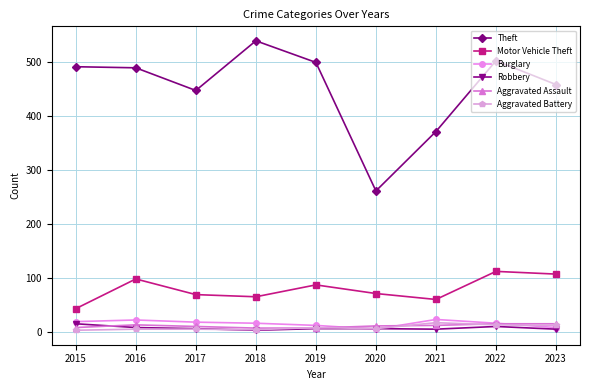

At which label does Robbery first exceed 6?

2015